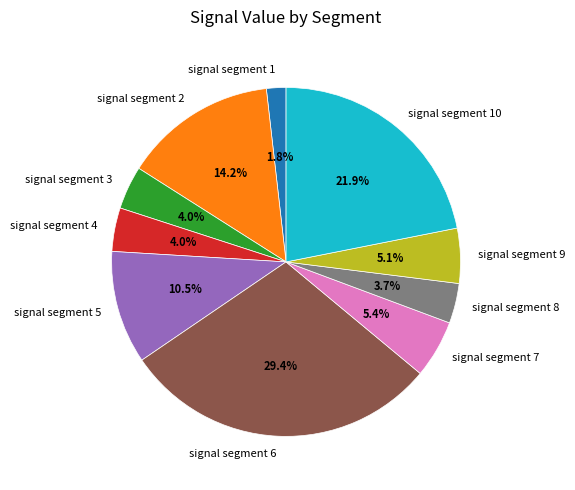

Is there a majority slice in this chart?

No